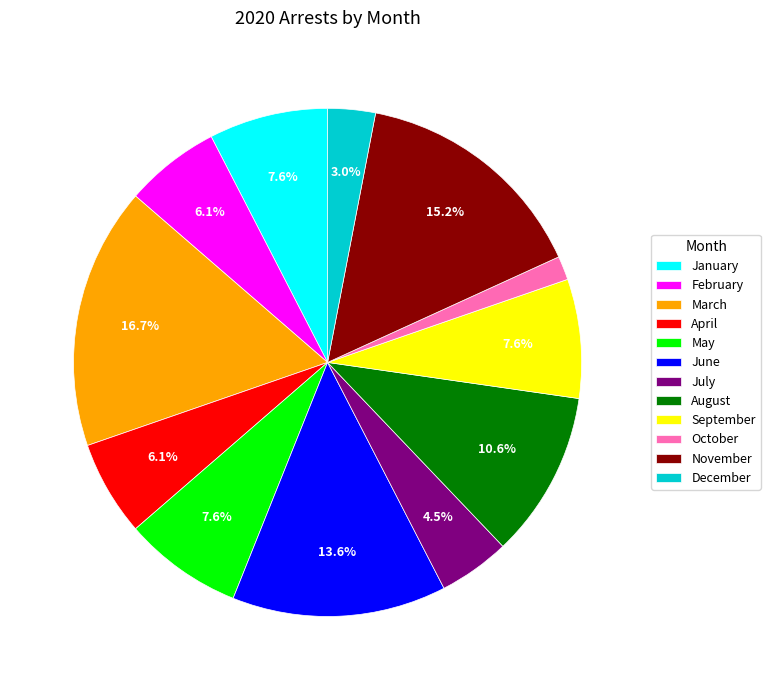

Does November account for over 50% of the chart?

No